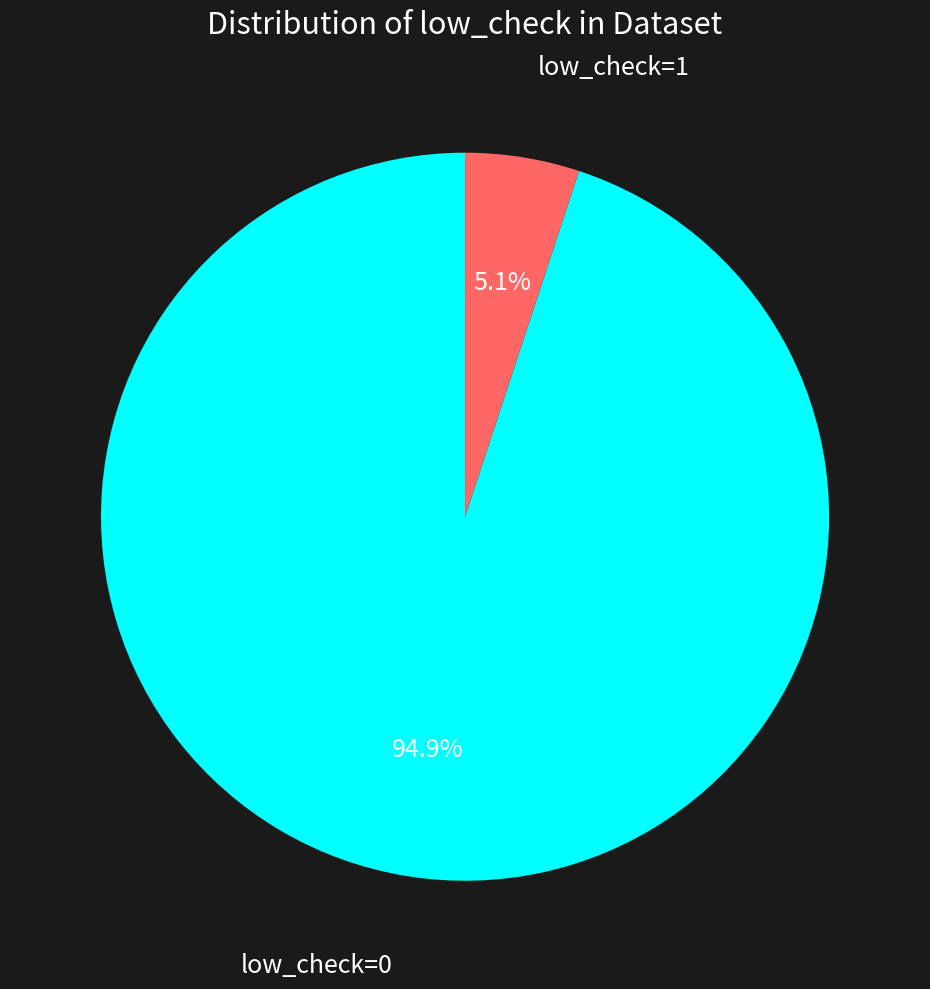

Does low_check=1 account for over 50% of the chart?

No